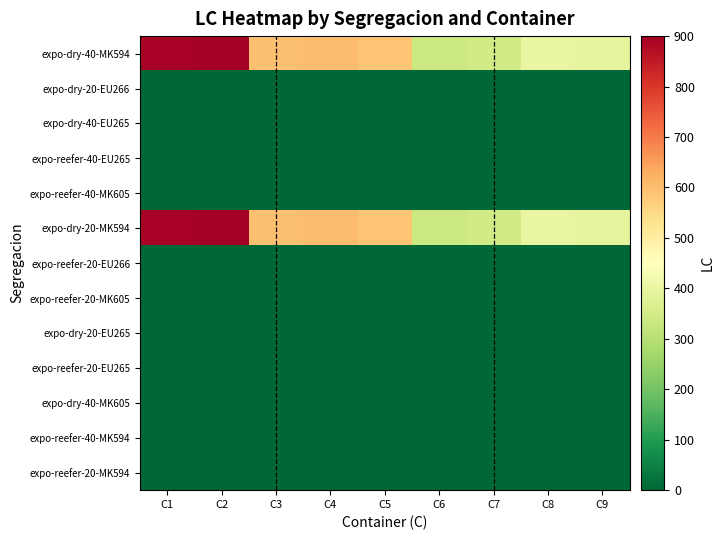

How many data points does each series have?

9